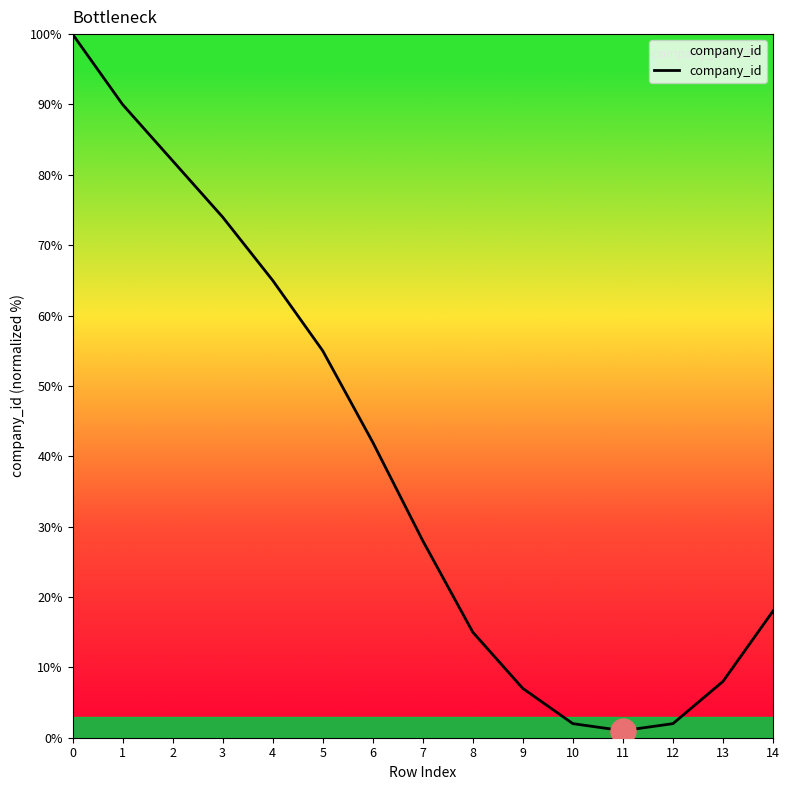

Reading left to right, transcribe all the data shown in this chart.

0=100	1=90	2=82	3=74	4=65	5=55	6=42	7=28	8=15	9=7	10=2	11=1	12=2	13=8	14=18